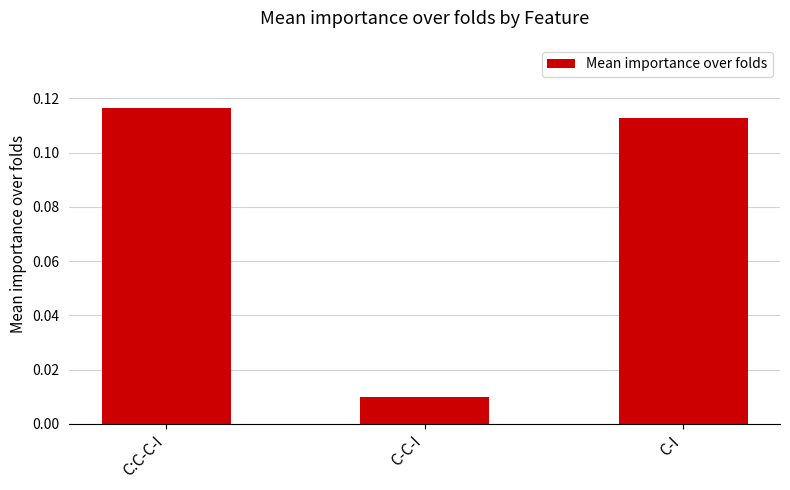

Is it true that the value at C:C-C-I is 0.2?

False